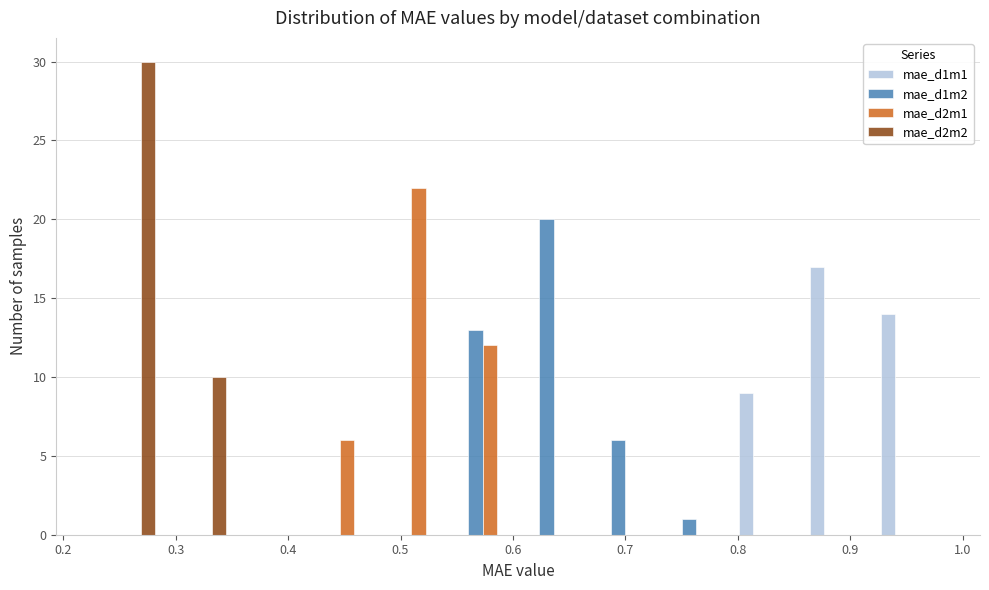

What is the height of the mae_d2m2 bar covering 0.29 to 0.35 on the x-axis? Neither the bar edges nor the heights are printed on the chart, so give them approximately, as read against the axes.

10